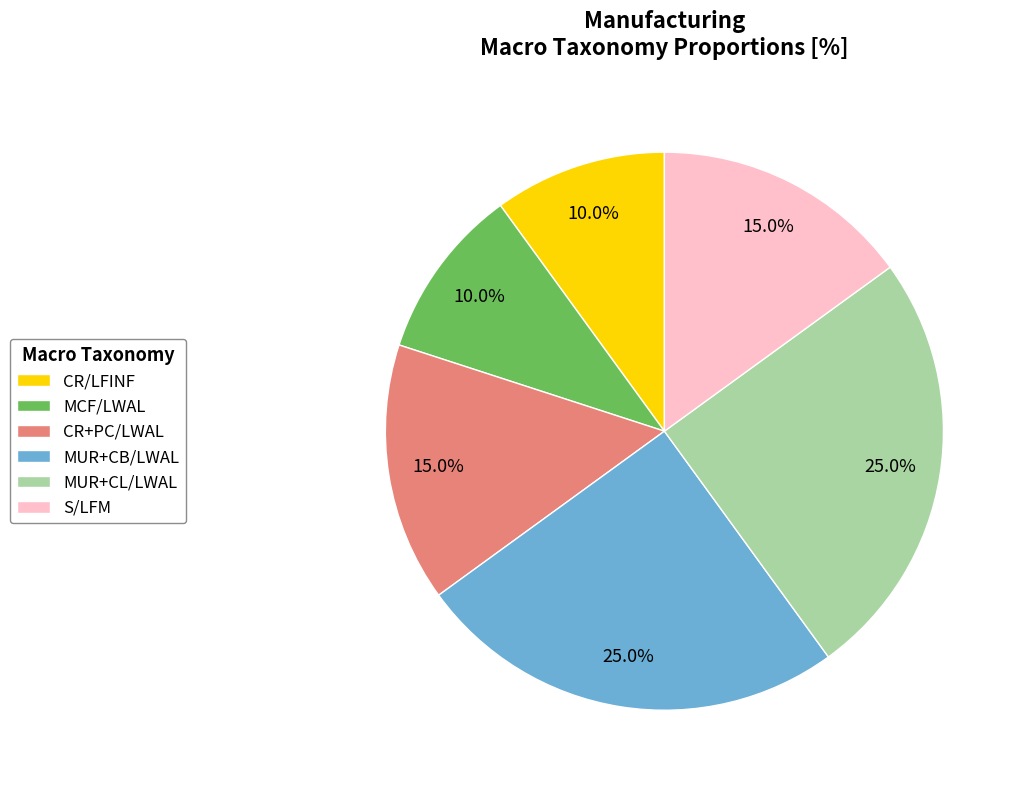

The S/LFM slice represents 27% of the pie. True or false?

False